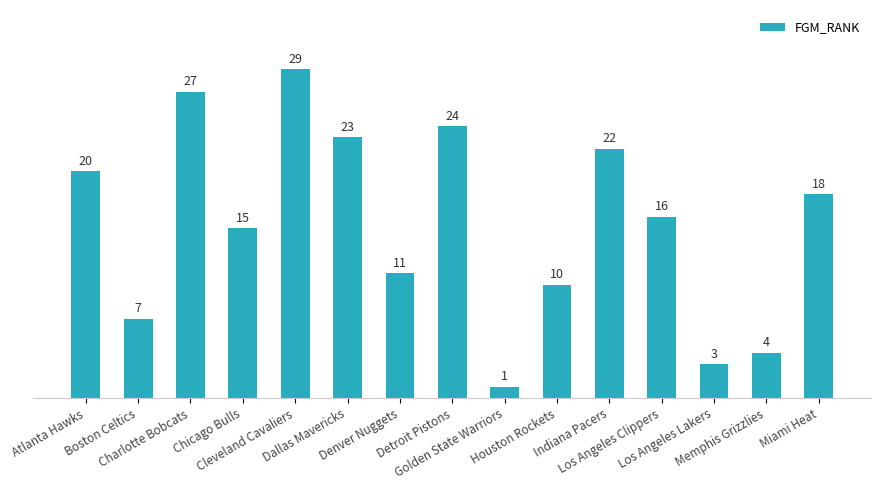

What is the difference between the second highest and minimum values?

26